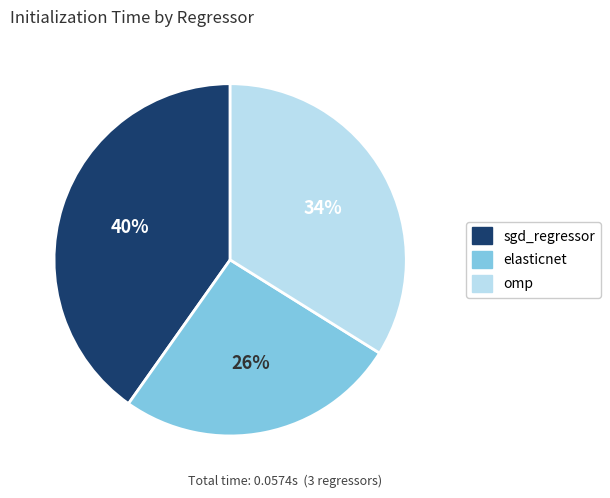

Does sgd_regressor represent more than half of the total?

No